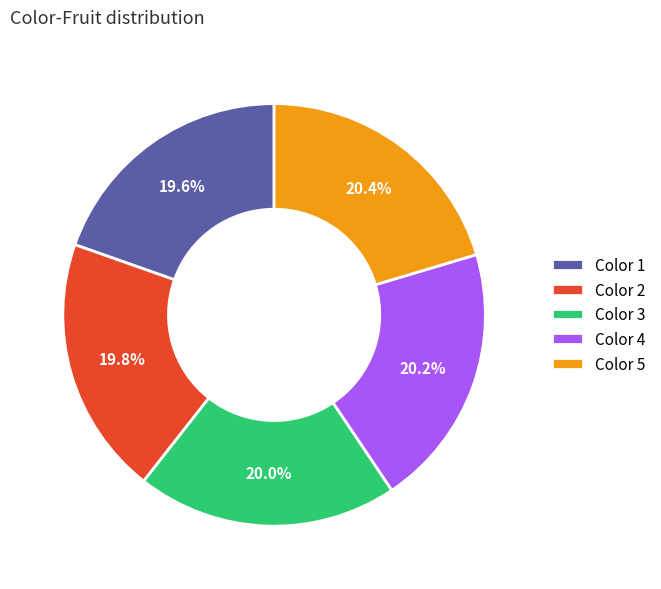

How much of the chart is everything except Color 4?

79.8%